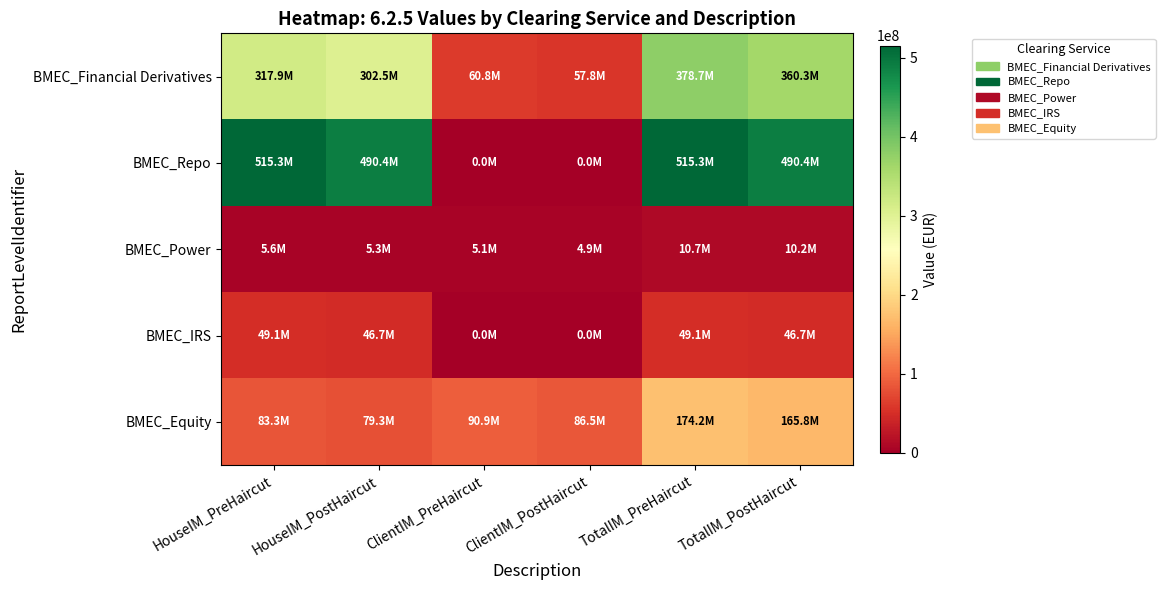

What is the maximum value shown in the chart?

515281378.7